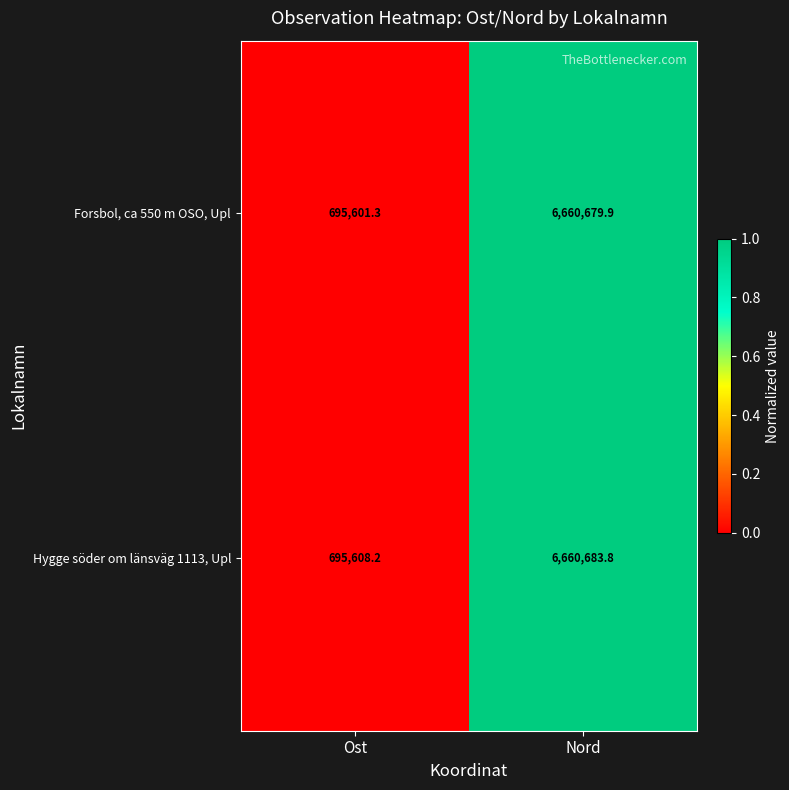

Which series has the largest total across all categories?

Hygge söder om länsväg 1113, Upl